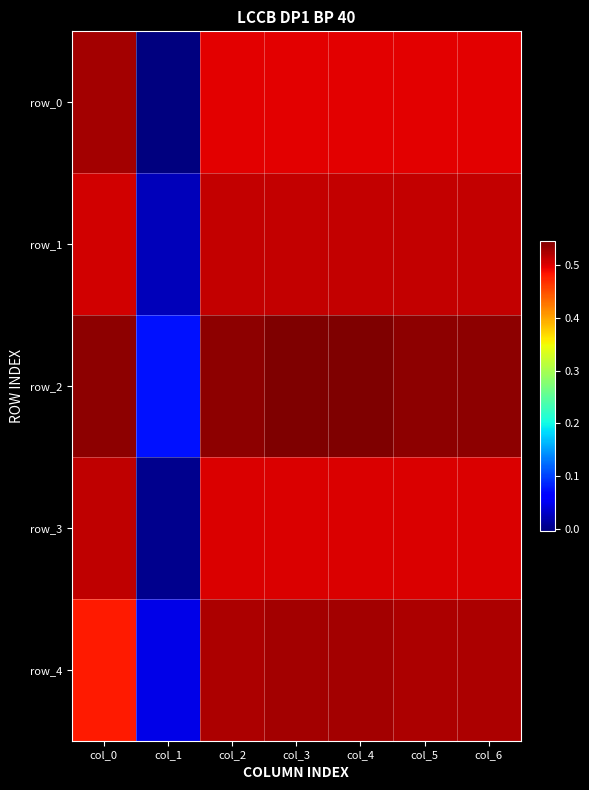

Which category has the lowest value across all series?

col_1